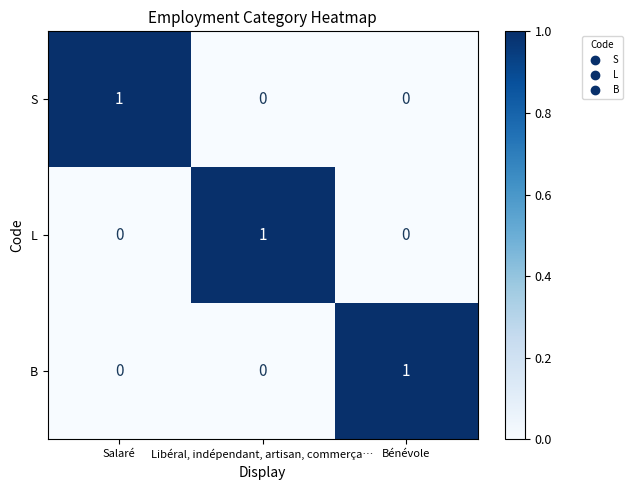

True or false: L has a value of 0 at Bénévole.

True